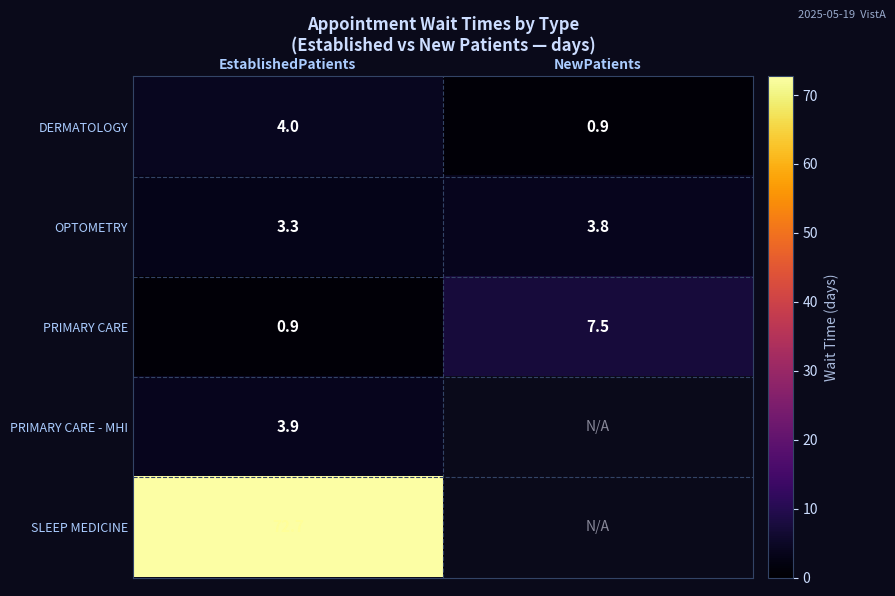

How many categories are shown in the chart?

2